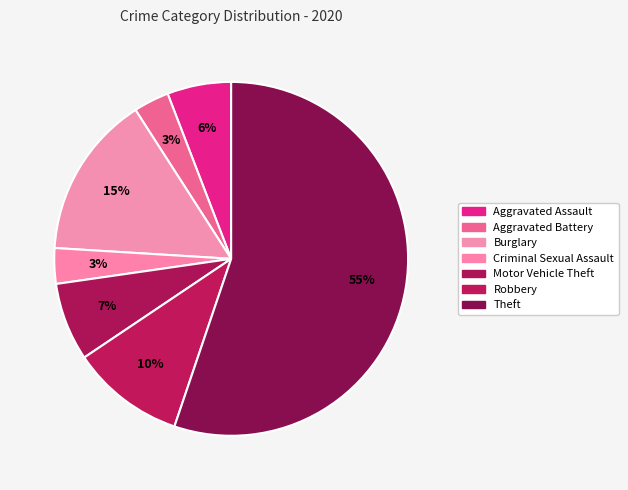

Does any single category account for the majority?

Yes